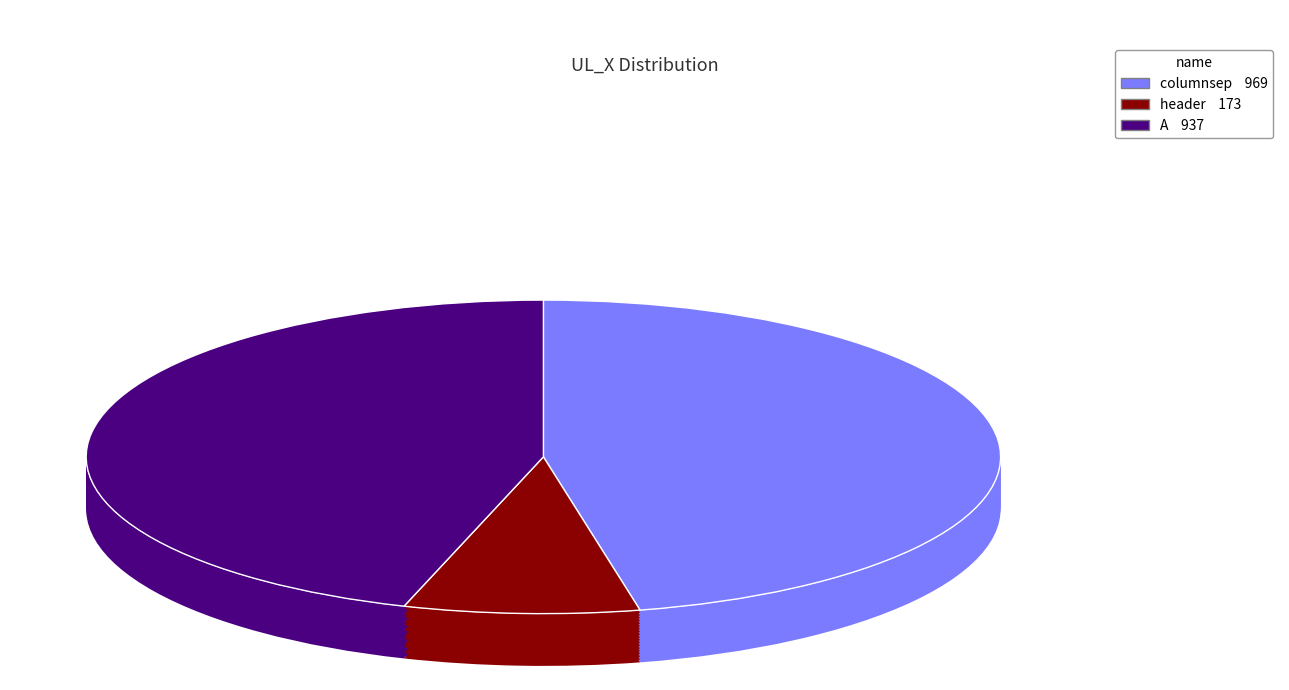

What is the change in value from header to A?

+764